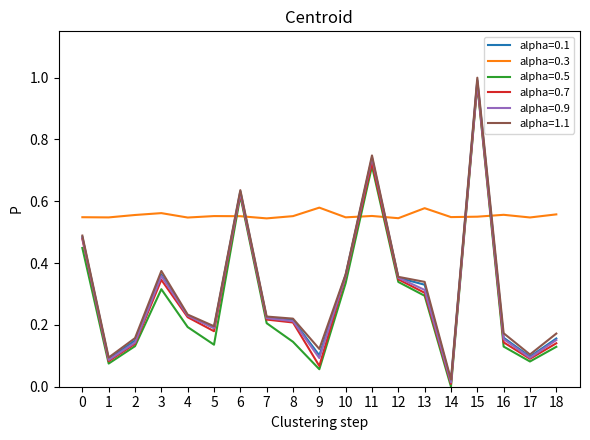

Which series changed the most between 7 and 17?

alpha=0.9